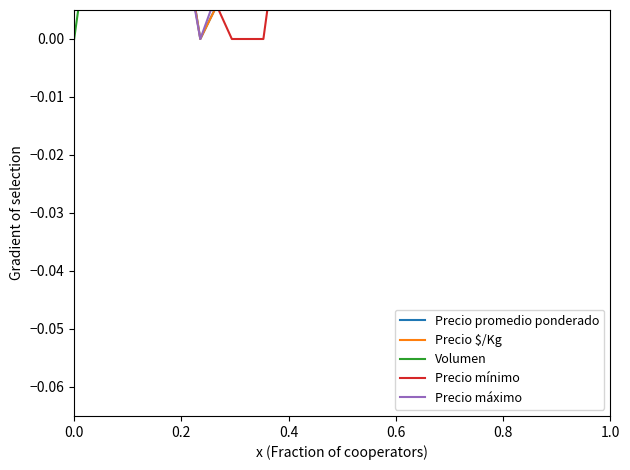

How many interior local valleys does the Precio máximo series have?

3